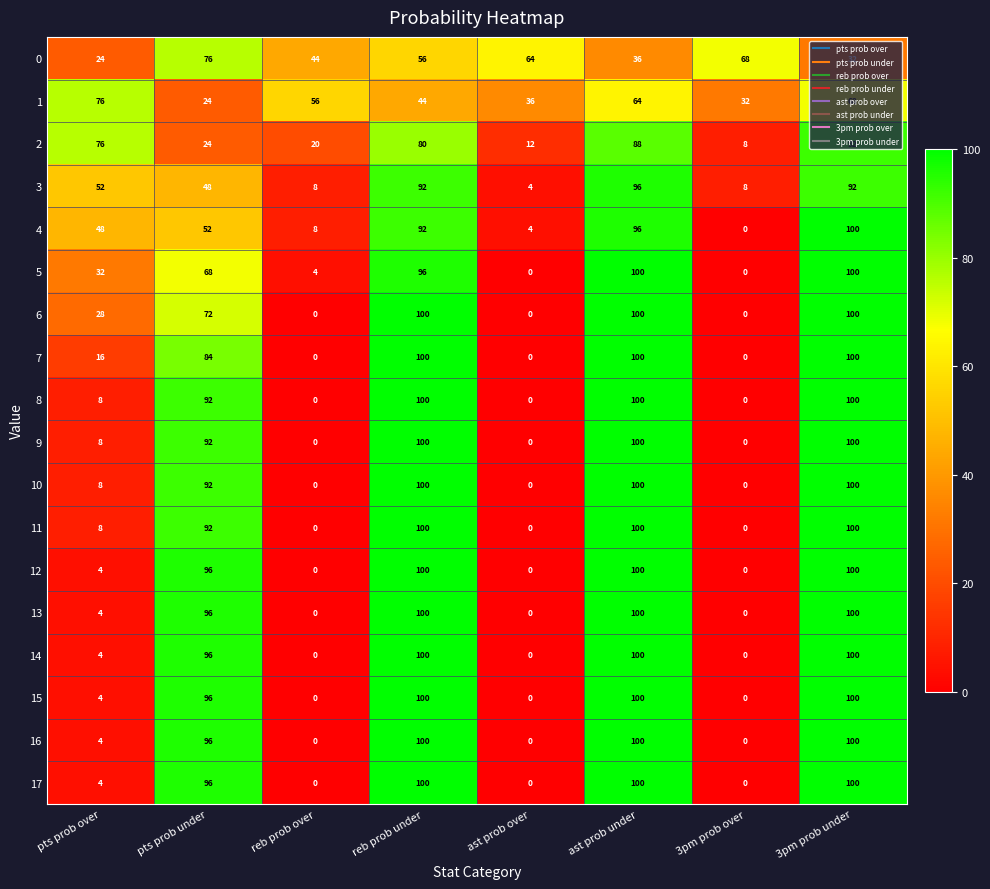

At how many categories does at least one series exceed 65?

6